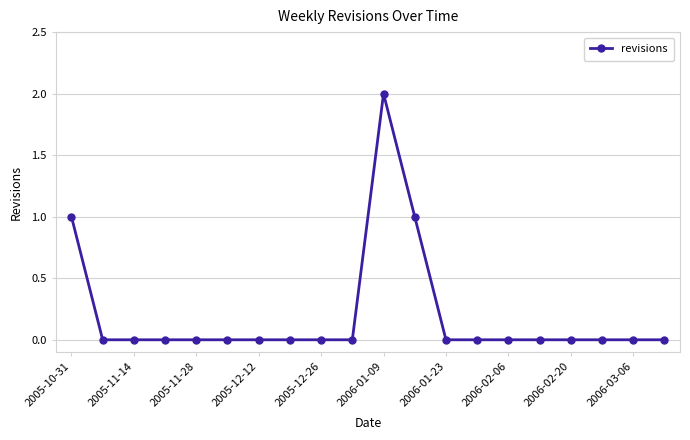

True or false: there are more than 0 points higher than both neighbors.

True